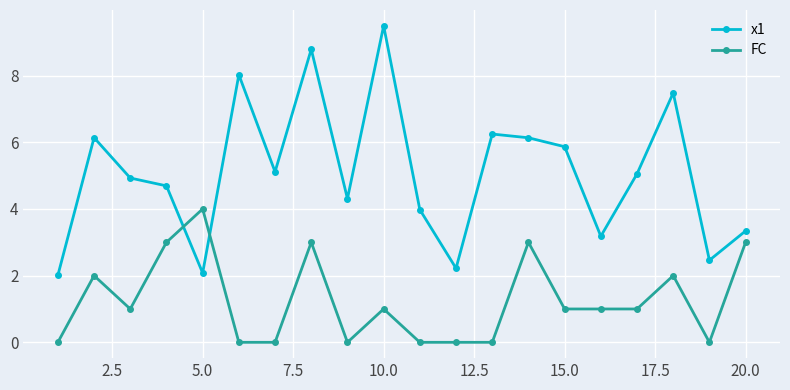

What is the average value of the x1 series?

5.1